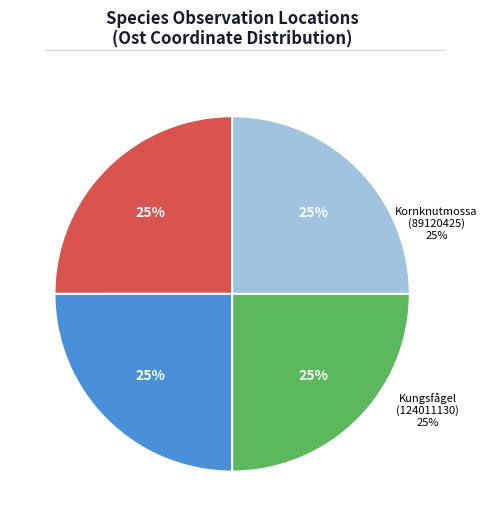

Rank the categories by value from lowest to highest.

Kungsfågel (124011130), Kornknutmossa (89120425), Kornknutmossa (89120427), Flagellkvastmossa (89120490)